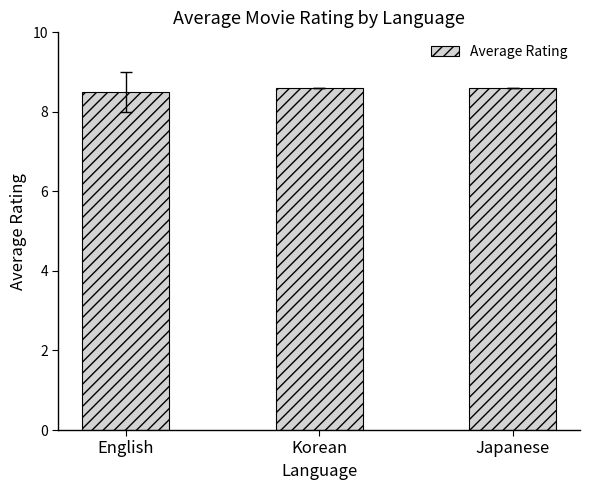

The value at Japanese is 13.5. True or false?

False